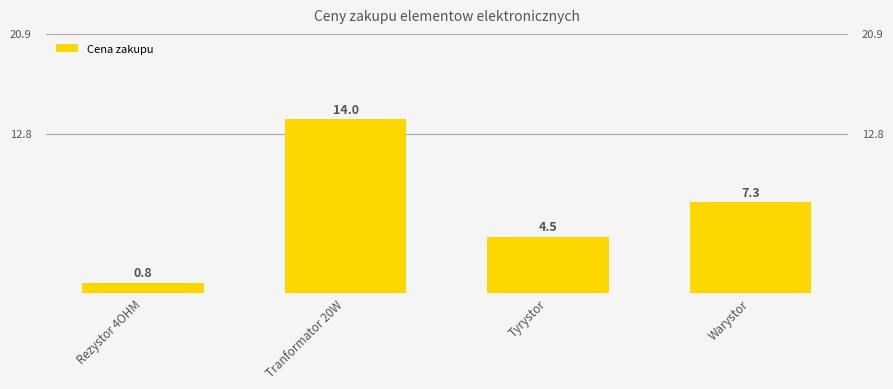

What is the value of the 4th bar from the left?

7.3